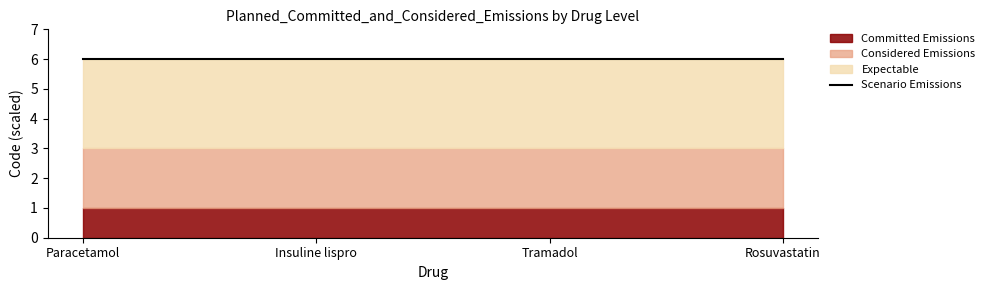

True or false: Expectable has more than 1 interior local peaks.

False